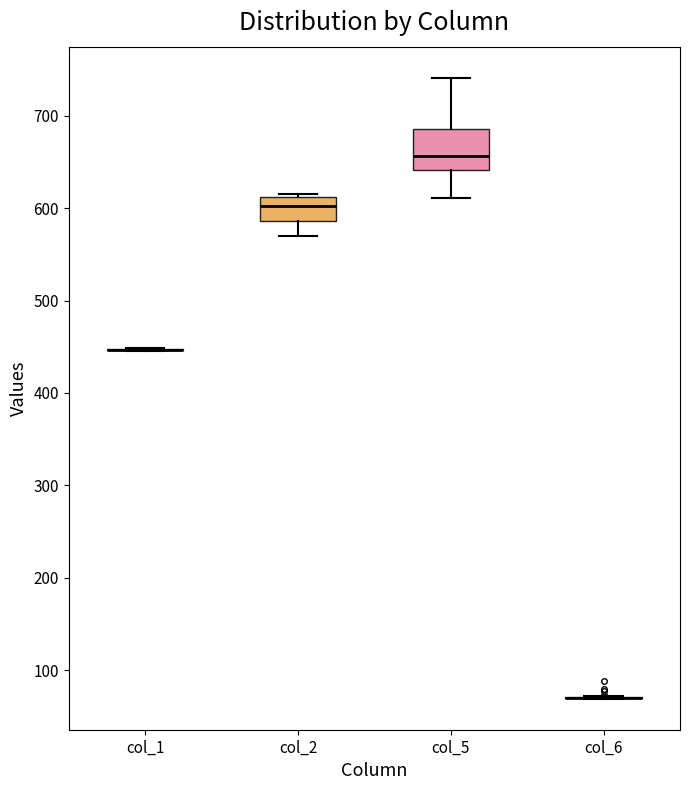

Reading left to right, transcribe this box plot: for each box, give where its median line is, the range the box spans, and where its two whiskers end, as read against the y-axis. The values are not printed on the chart, so give them approximately, as read against the axis.

col_1: box collapsed to a line at 450, whiskers 450 to 450
col_2: median 600, box 590 to 610, whiskers 570 to 620
col_5: median 660, box 640 to 690, whiskers 610 to 740
col_6: box collapsed to a line at 70, whiskers 70 to 70